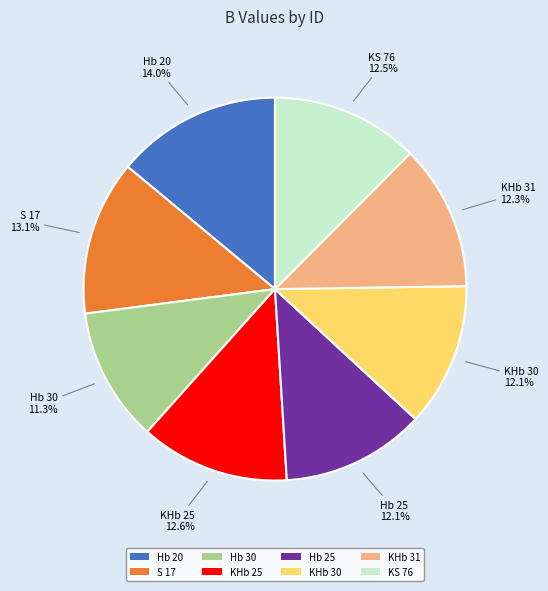

How many slices are in this pie chart?

8